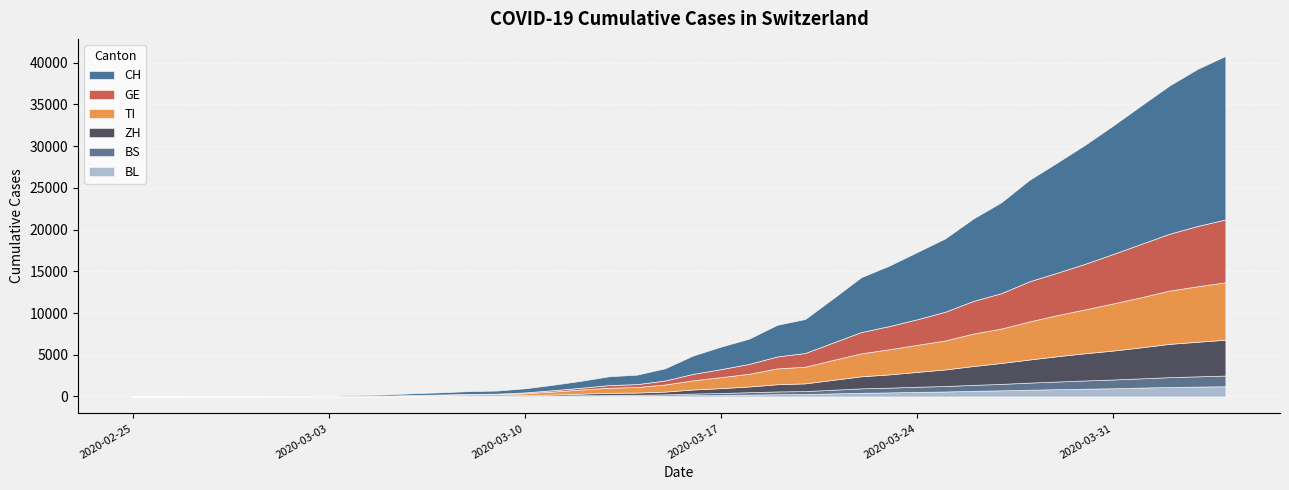

Which label corresponds to the smallest value in the chart?

2020-02-25